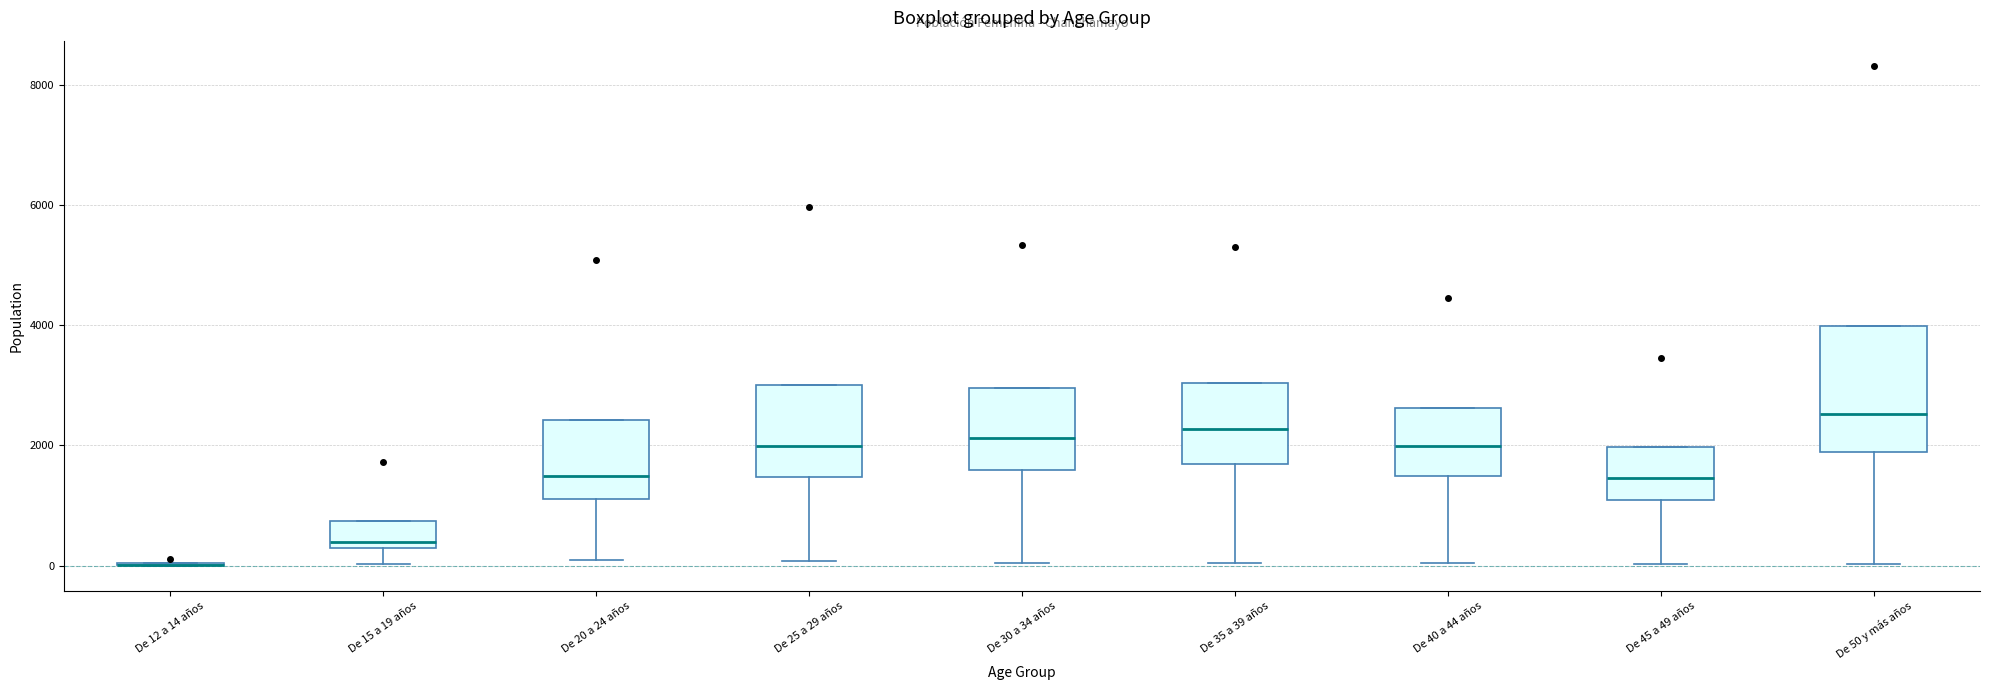

Reading left to right, read every box against the y-axis: the position of its median line, the range the box covers, and the ends of its whiskers. The values are not printed on the chart, so give them approximately, as read against the axis.

De 12 a 14 años: box collapsed to a line at 0, whiskers 0 to 0
De 15 a 19 años: median 400, box 200 to 800, whiskers 0 to 800
De 20 a 24 años: median 1400, box 1200 to 2400, whiskers 0 to 2400
De 25 a 29 años: median 2000, box 1400 to 3000, whiskers 0 to 3000
De 30 a 34 años: median 2200, box 1600 to 3000, whiskers 0 to 3000
De 35 a 39 años: median 2200, box 1600 to 3000, whiskers 0 to 3000
De 40 a 44 años: median 2000, box 1400 to 2600, whiskers 0 to 2600
De 45 a 49 años: median 1400, box 1000 to 2000, whiskers 0 to 2000
De 50 y más años: median 2600, box 1800 to 4000, whiskers 0 to 4000